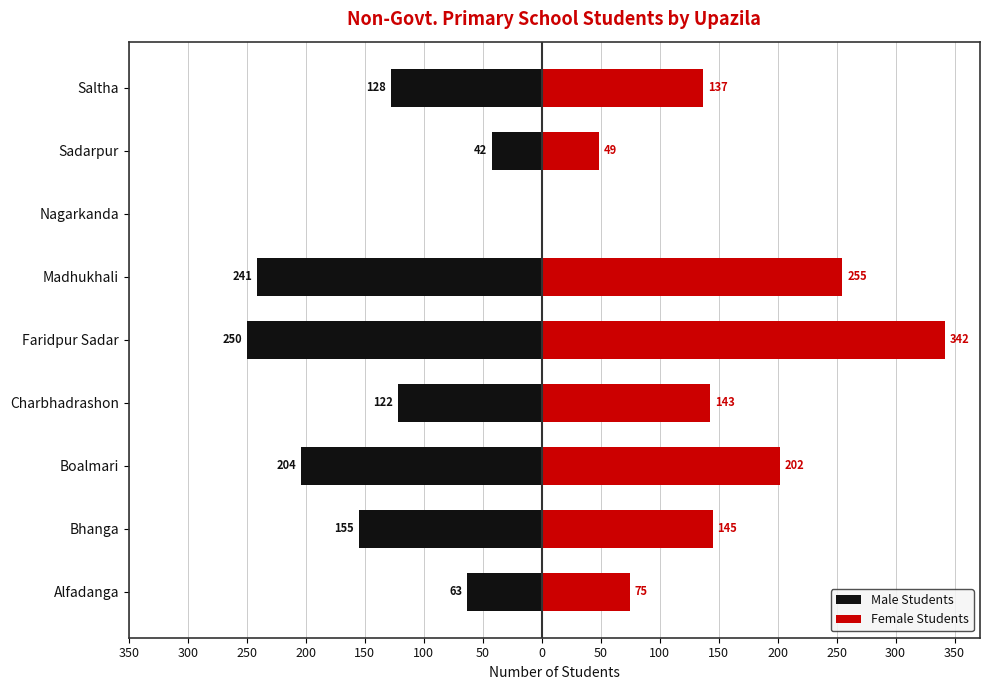

At Faridpur Sadar, list the series in order from smallest to largest.

Male Students, Female Students